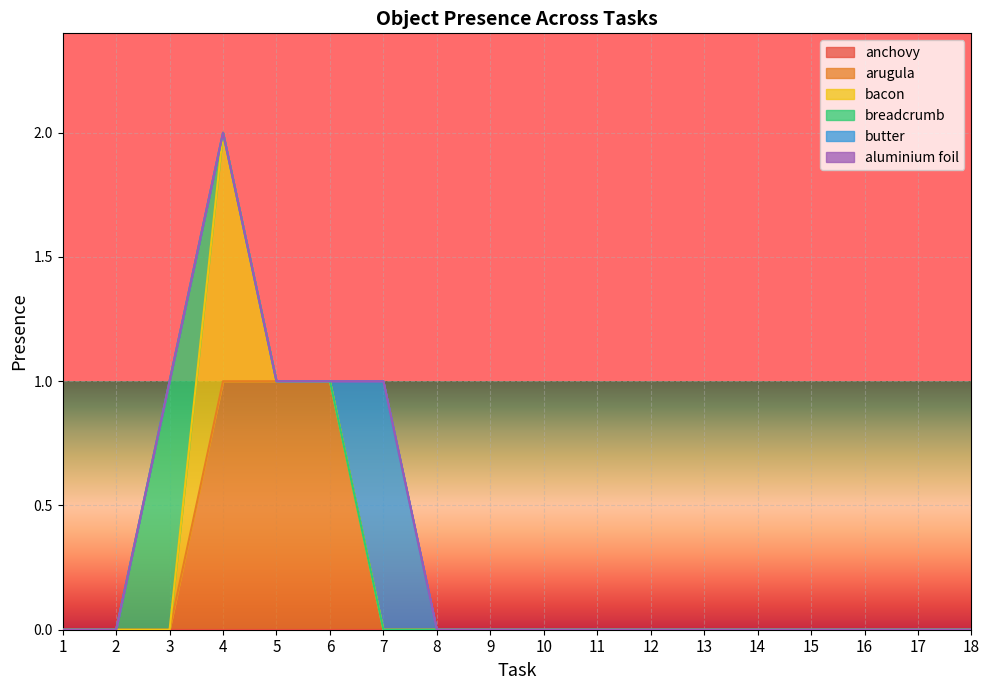

What is the maximum value shown in the chart?

1